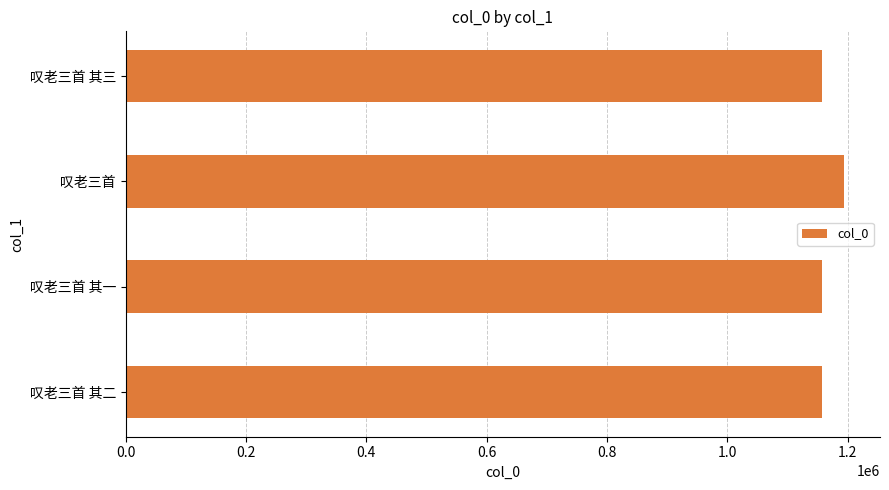

What is the minimum value shown in the chart?

1157060